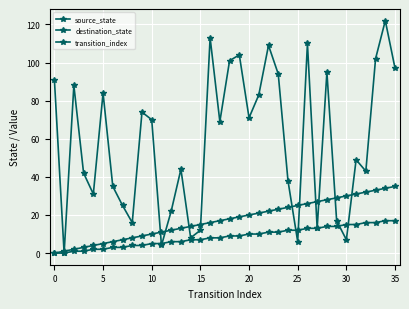

Which category has the highest value in the source_state series?

34